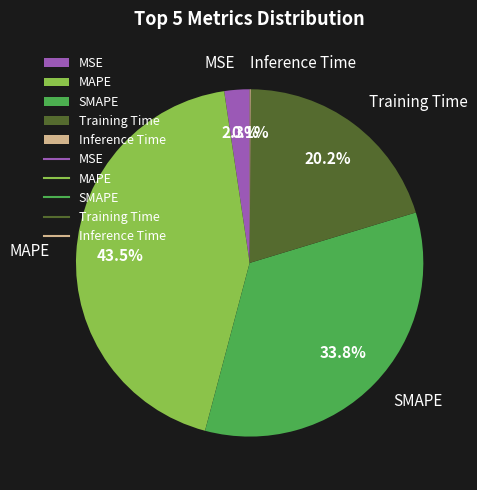

How much of the chart is everything except SMAPE?

66.2%